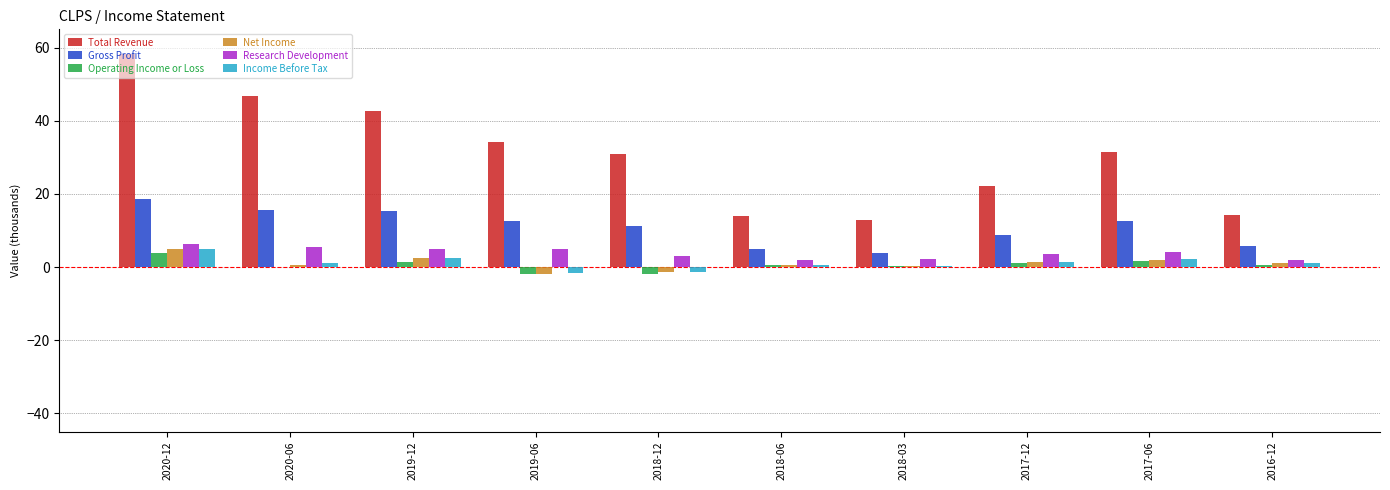

Where does the Total Revenue series first go above 31?

2020-12